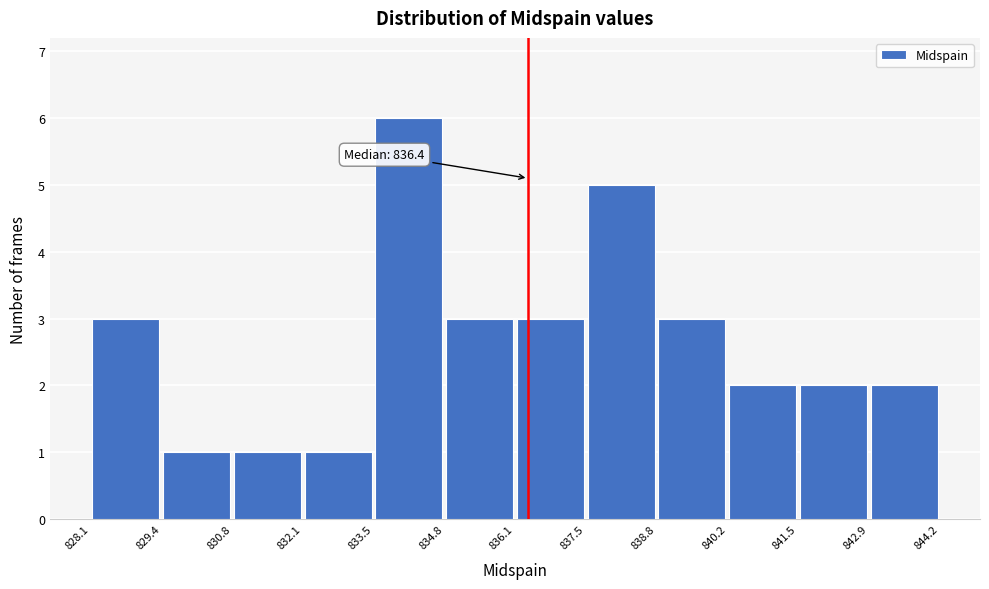

Over which range of the x-axis is the bar tallest?

833.5 to 834.8